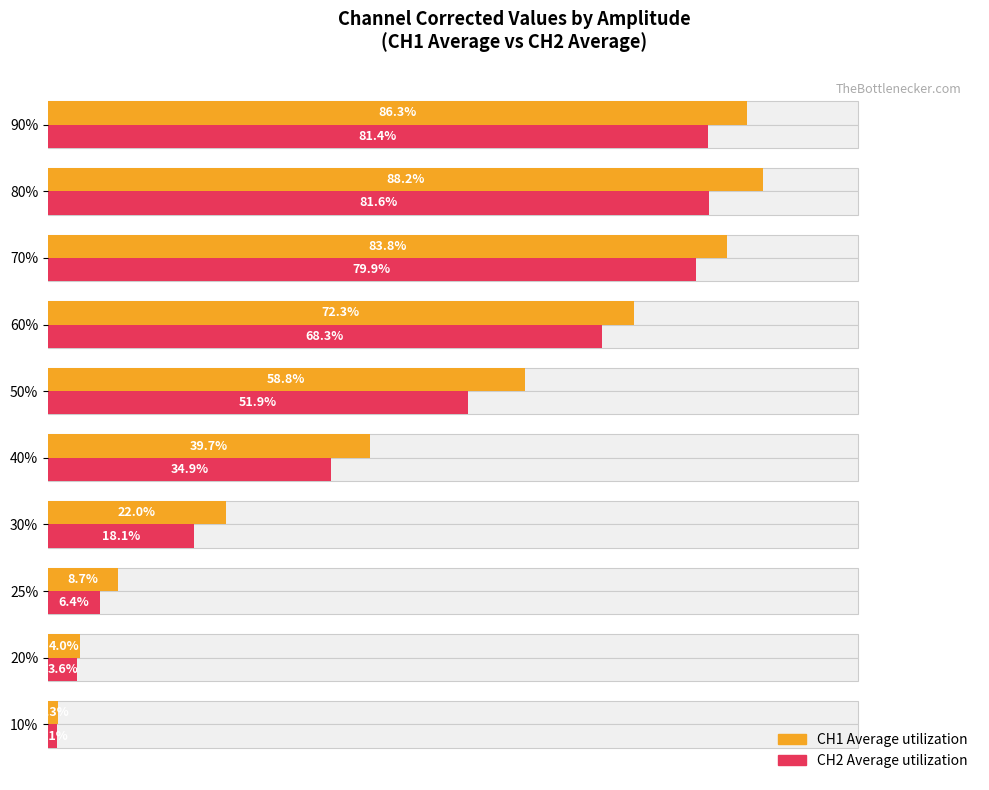

What is the average value of the CH2 Average series?

42.7